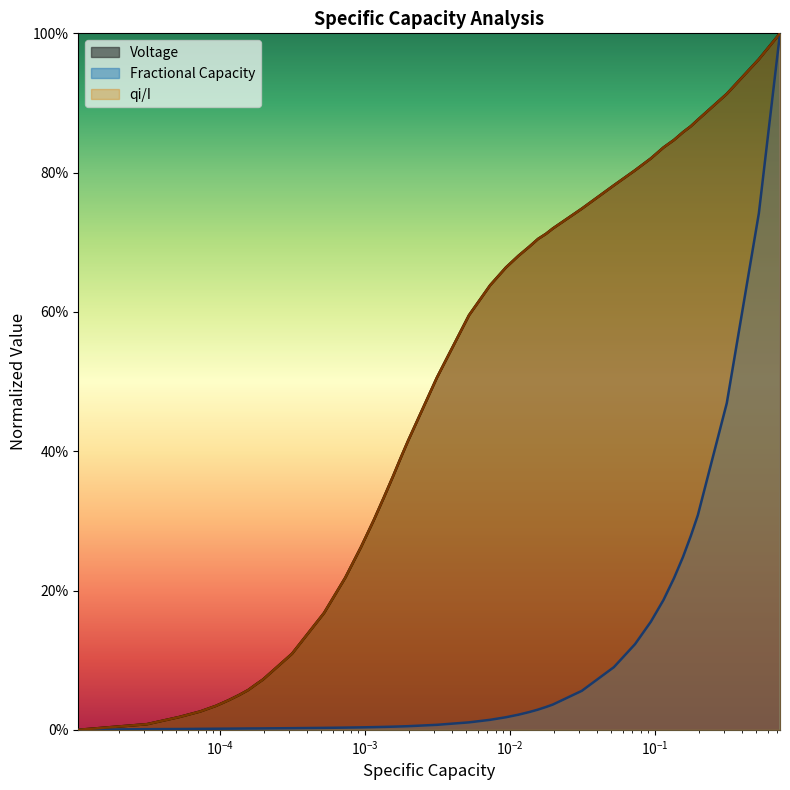

Is it true that Voltage equals 0.0 at $\mathdefault{10^{-6}}$?

True